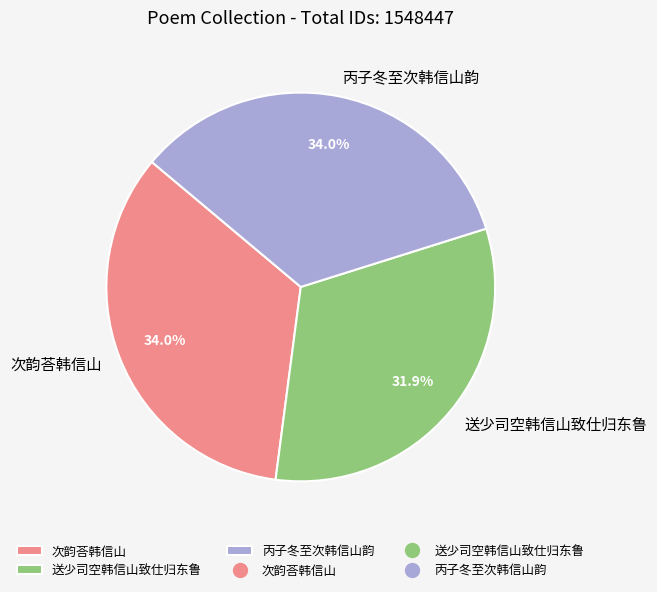

Between 送少司空韩信山致仕归东鲁 and 丙子冬至次韩信山韵, which is larger?

丙子冬至次韩信山韵